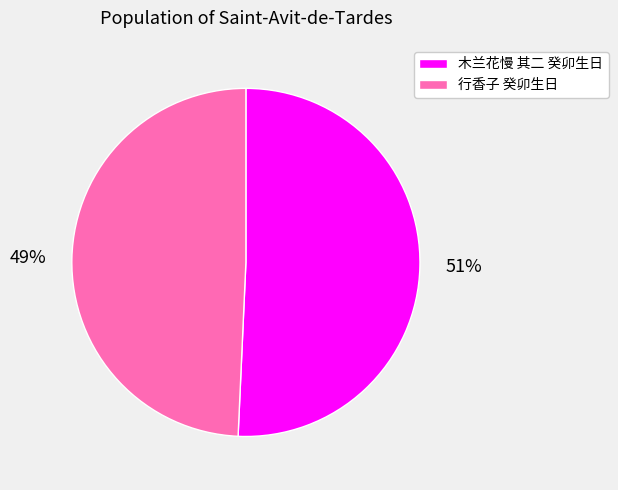

What percentage is the 行香子 癸卯生日 slice, to the nearest percent?

49%